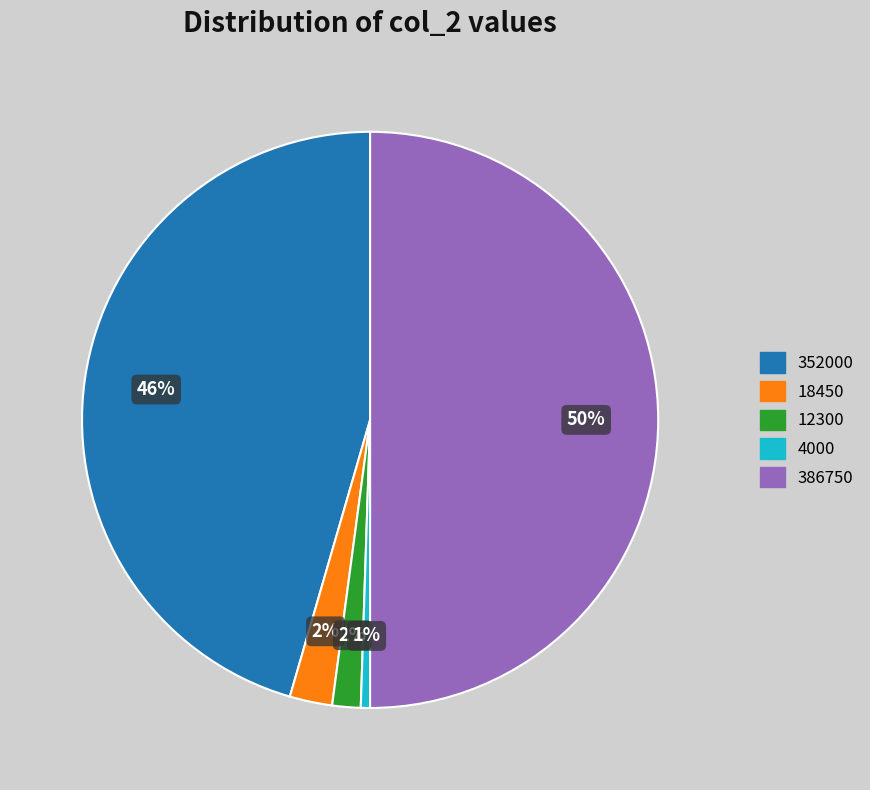

What percentage is the 12300 slice, to the nearest percent?

2%